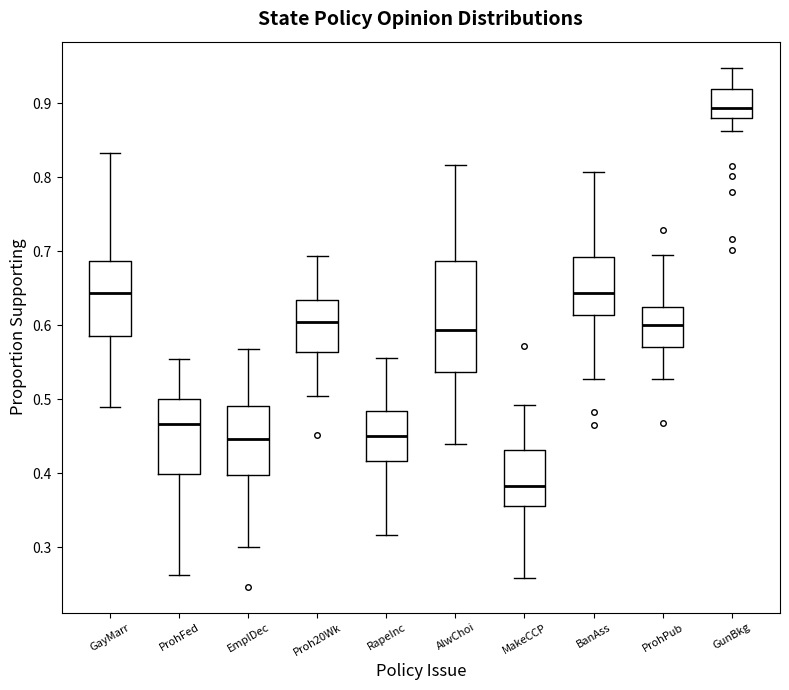

Reading left to right, read every box against the y-axis: the position of its median line, the range the box covers, and the ends of its whiskers. The values are not printed on the chart, so give them approximately, as read against the axis.

GayMarr: median 0.64, box 0.59 to 0.69, whiskers 0.49 to 0.83
ProhFed: median 0.47, box 0.40 to 0.50, whiskers 0.26 to 0.56
EmplDec: median 0.45, box 0.40 to 0.49, whiskers 0.30 to 0.57
Proh20Wk: median 0.61, box 0.56 to 0.63, whiskers 0.51 to 0.69
RapeInc: median 0.45, box 0.42 to 0.48, whiskers 0.32 to 0.56
AlwChoi: median 0.59, box 0.54 to 0.69, whiskers 0.44 to 0.82
MakeCCP: median 0.38, box 0.36 to 0.43, whiskers 0.26 to 0.49
BanAss: median 0.64, box 0.61 to 0.69, whiskers 0.53 to 0.81
ProhPub: median 0.60, box 0.57 to 0.62, whiskers 0.53 to 0.70
GunBkg: median 0.89, box 0.88 to 0.92, whiskers 0.86 to 0.95